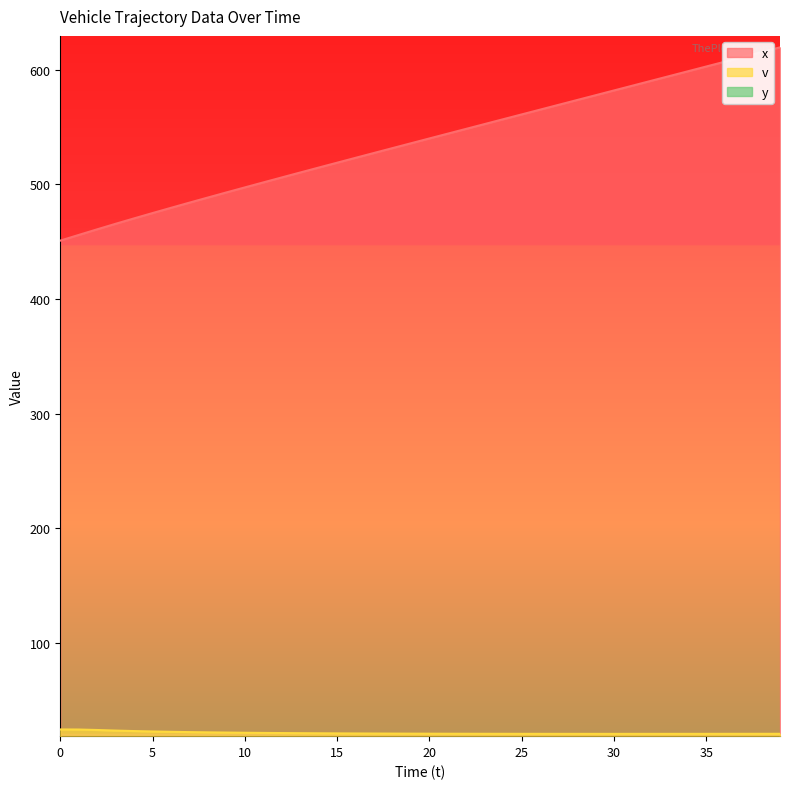

Which has a higher value, 23 or 31?

31